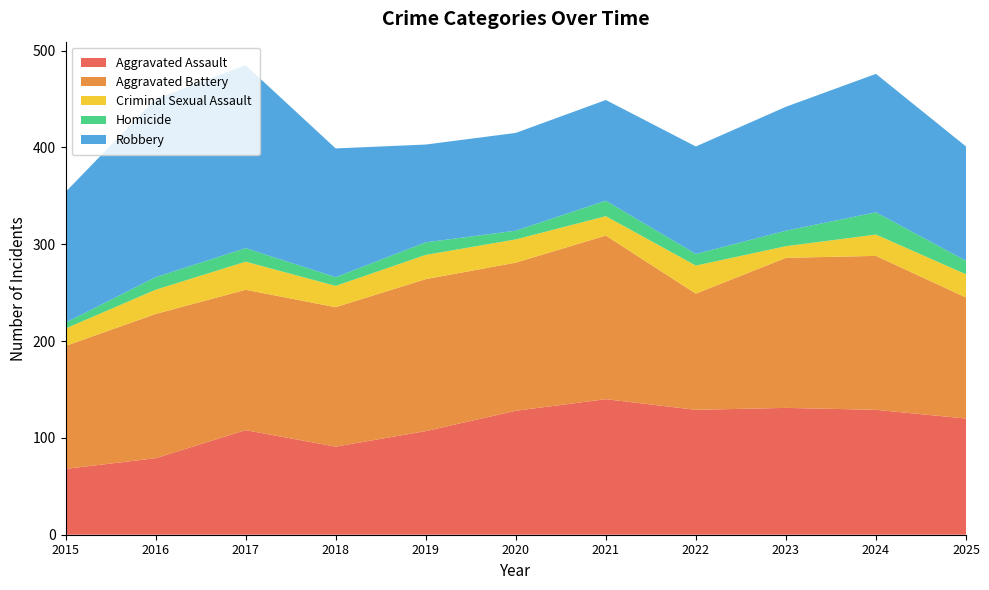

Reading right to left, list all the values displayed in this chart.

Aggravated Assault: 120	129	131	129	140	128	107	91	108	79	68
Aggravated Battery: 125	159	155	120	169	153	157	144	145	149	127
Criminal Sexual Assault: 24	22	12	29	20	24	25	22	29	25	18
Homicide: 14	23	16	12	16	9	13	9	14	13	6
Robbery: 118	143	128	111	104	101	101	133	189	184	135